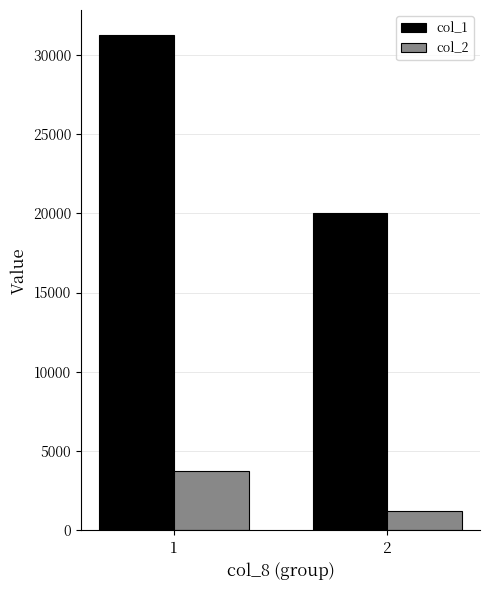

Does the chart contain stacked bars?

No